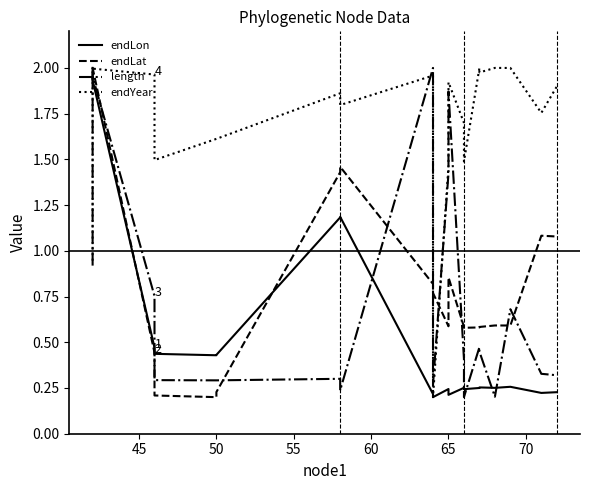

Which series ends up on top after the final intersection of length and endYear?

endYear